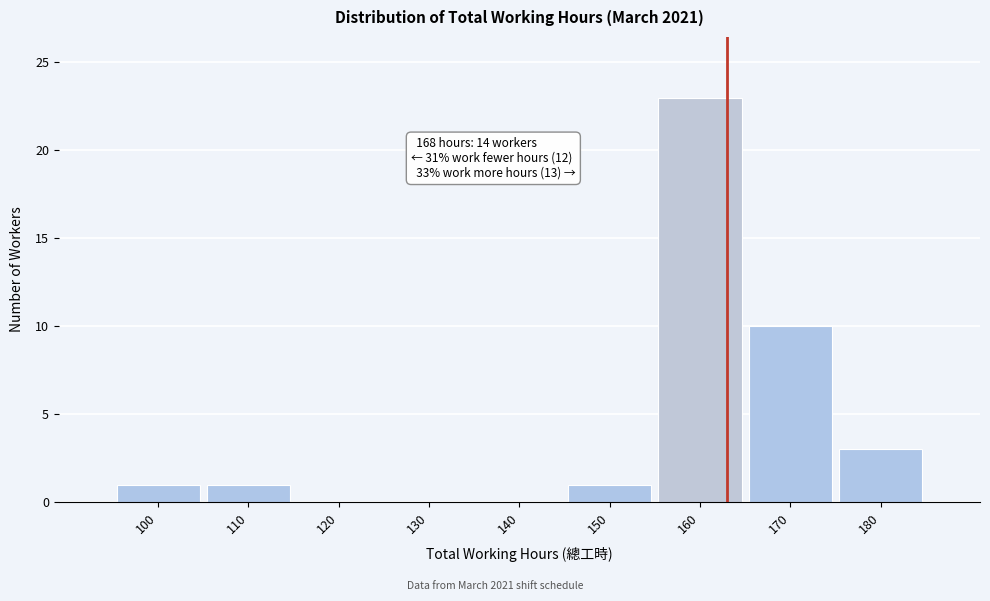

What is the sum of the values at 110 and 170?

11